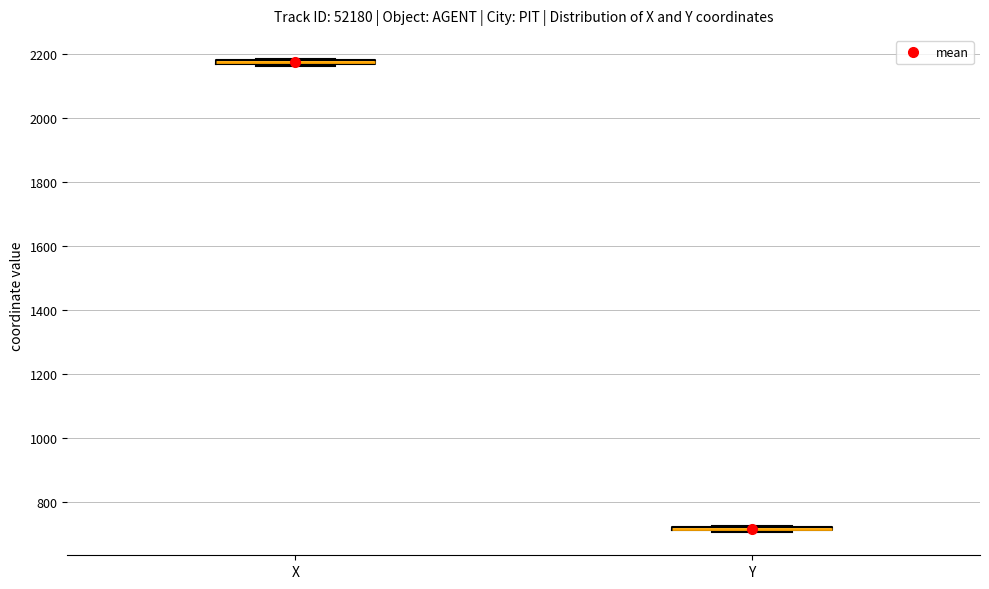

Where is the upper edge of the box for X on the y-axis? The values are not printed on the chart, so give them approximately, as read against the axis.

2180